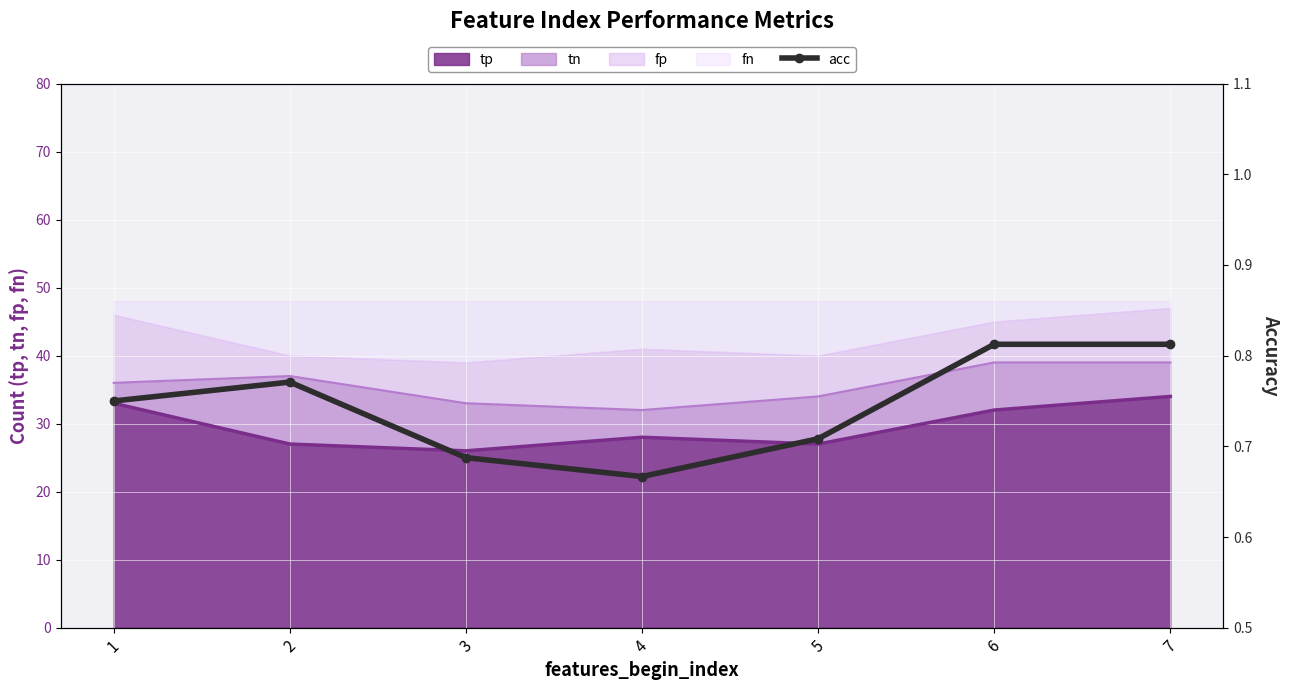

At which category does the chart reach its peak across all series?

6